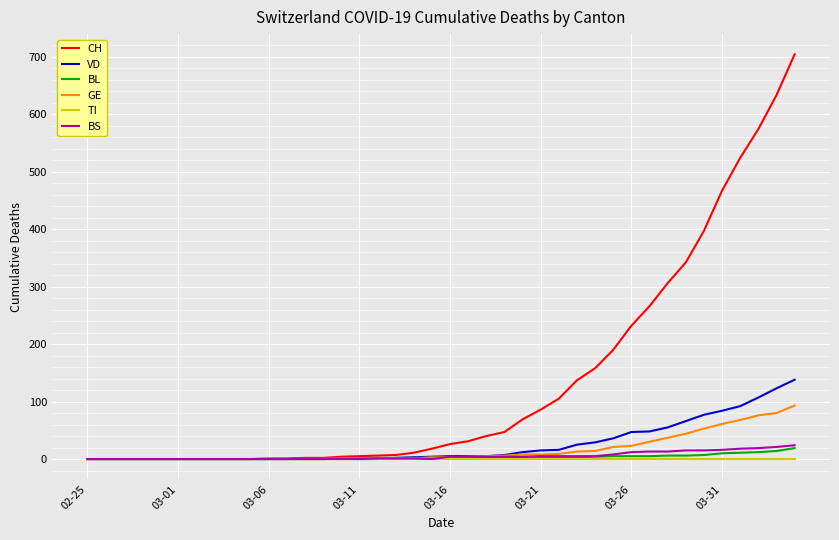

Which series has the largest total across all categories?

CH